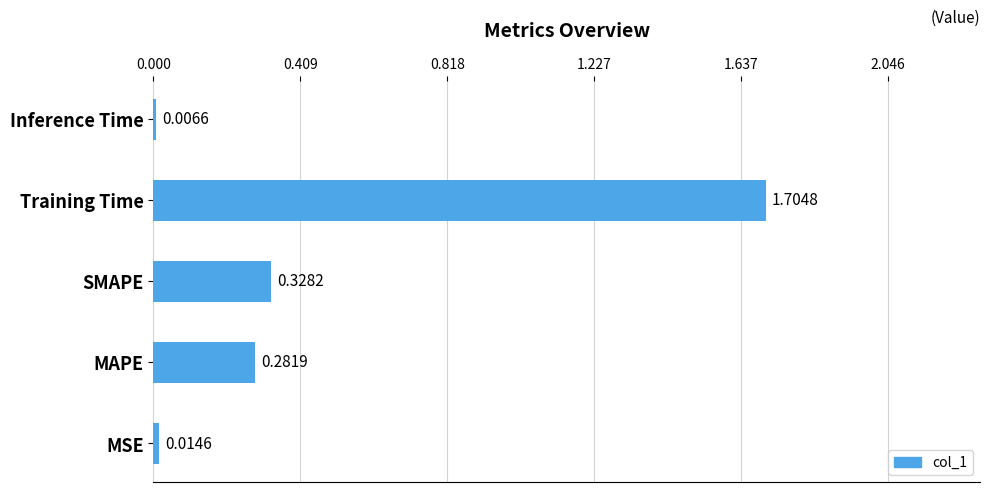

At which label is the value closest to 0?

Inference Time